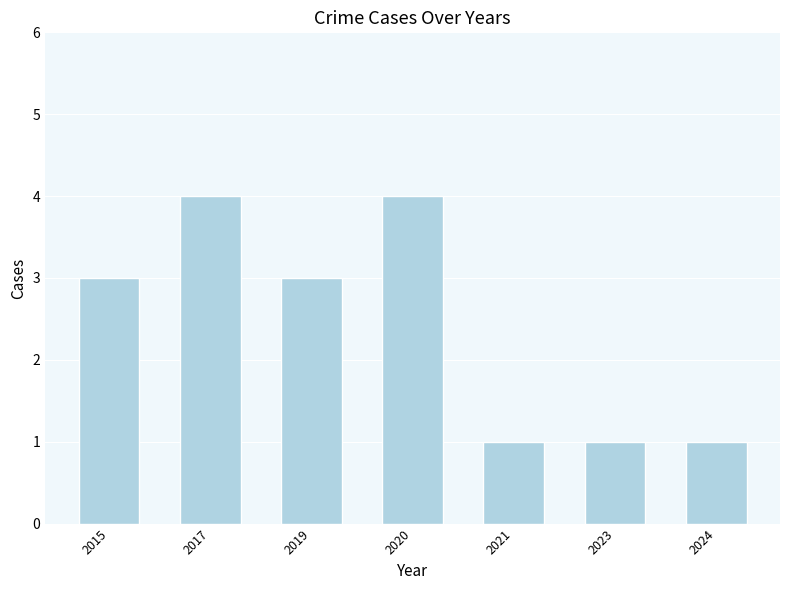

Reading right to left, what are all the values shown in this chart?

2024=1	2023=1	2021=1	2020=4	2019=3	2017=4	2015=3